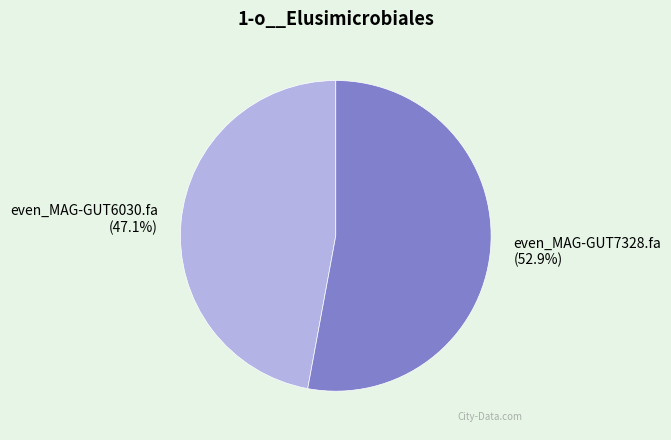

Which has a higher value, even_MAG-GUT6030.fa or even_MAG-GUT7328.fa?

even_MAG-GUT7328.fa